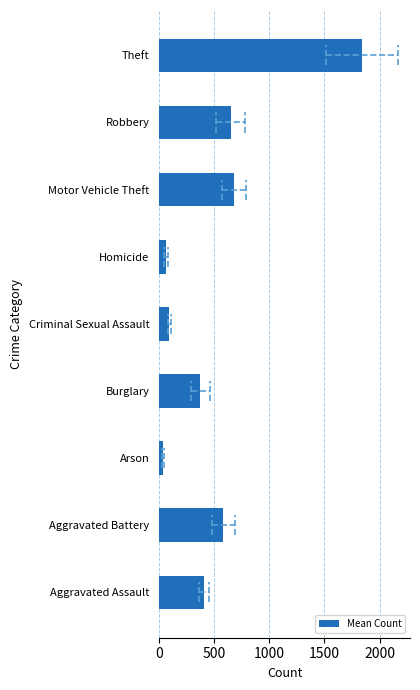

What is the change in value from Burglary to Theft?

+1464.0